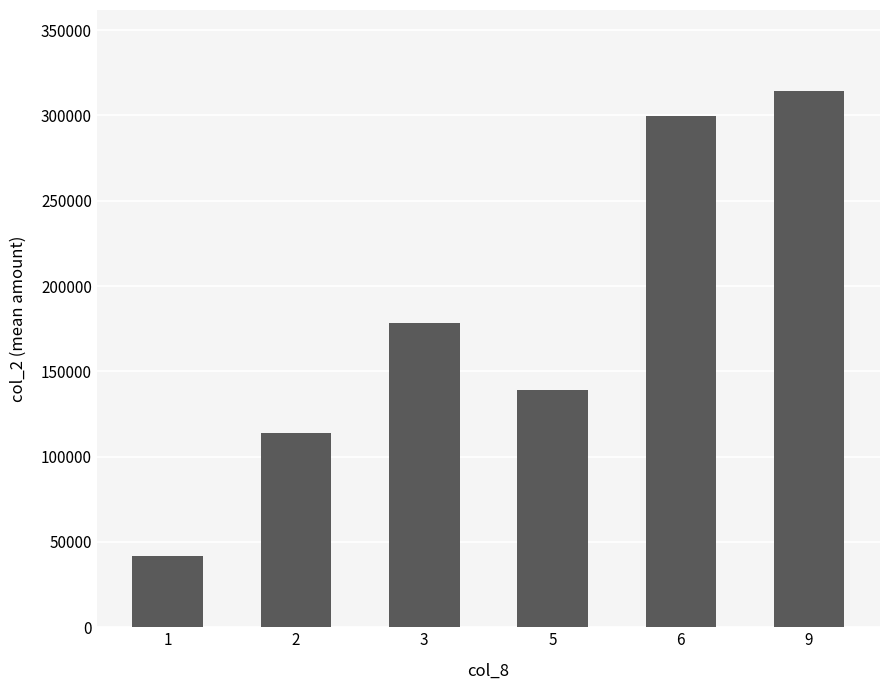

Reading left to right, list all the values displayed in this chart.

1=41961	2=113674	3=178095	5=139210	6=299740	9=314610